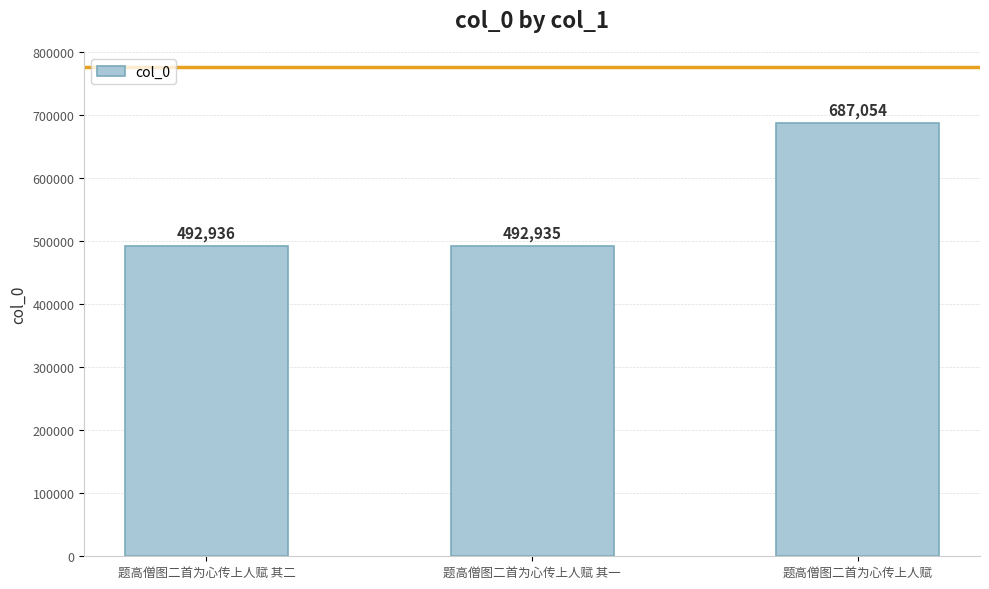

What is the change in value from 题高僧图二首为心传上人赋 其一 to 题高僧图二首为心传上人赋?

+194119